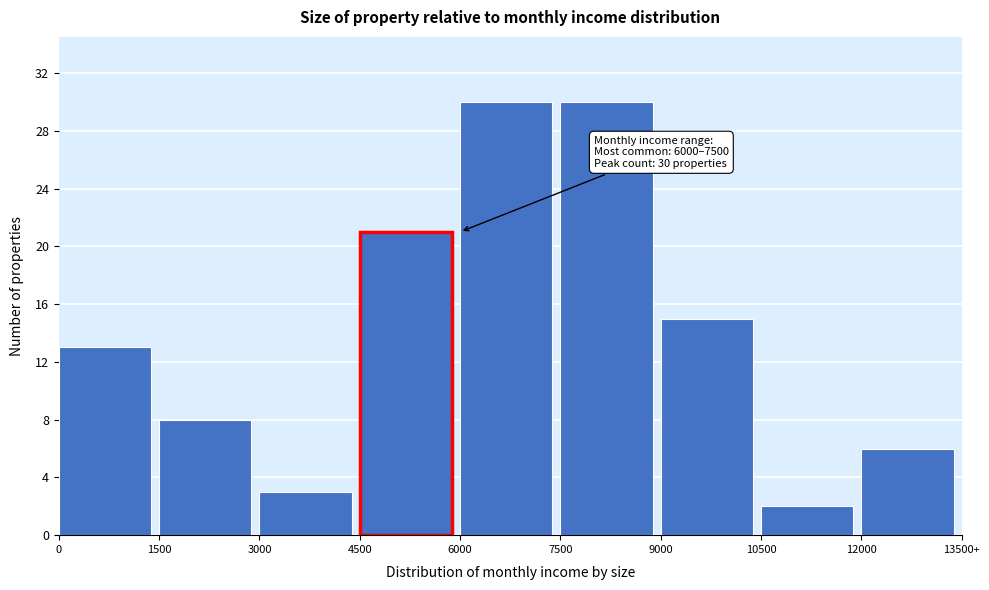

Reading right to left, what are all the values shown in this chart?

12000=6	10500=2	9000=15	7500=30	6000=30	4500=21	3000=3	1500=8	0=13